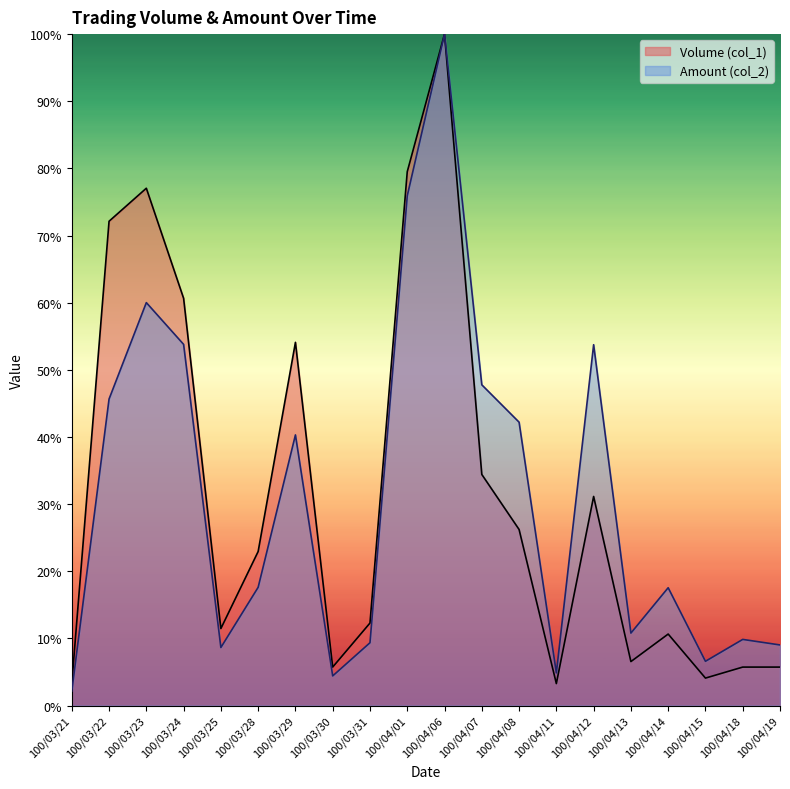

Read the Volume (col_1) value at 100/04/14.

0.1